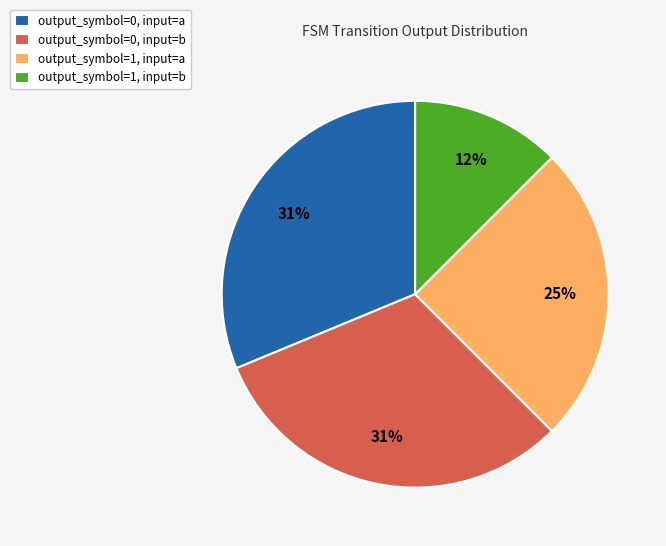

True or false: output_symbol=1, input=b accounts for 2% of the total.

False